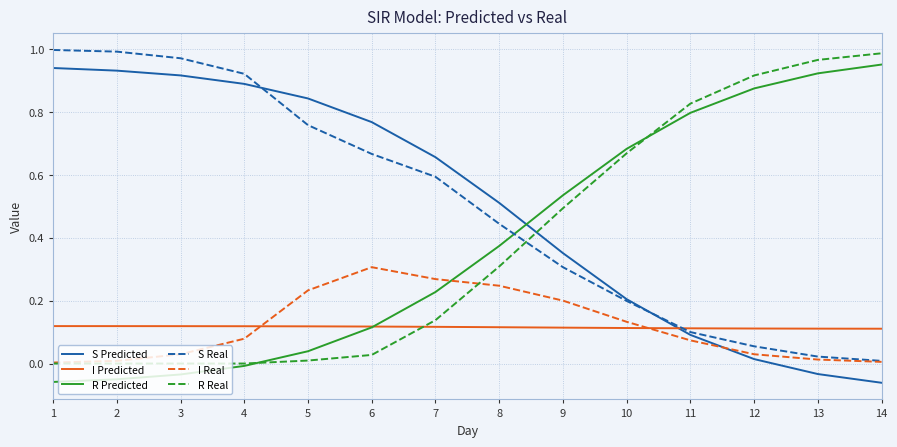

What are all the series names shown in the legend?

S Predicted, I Predicted, R Predicted, S Real, I Real, R Real